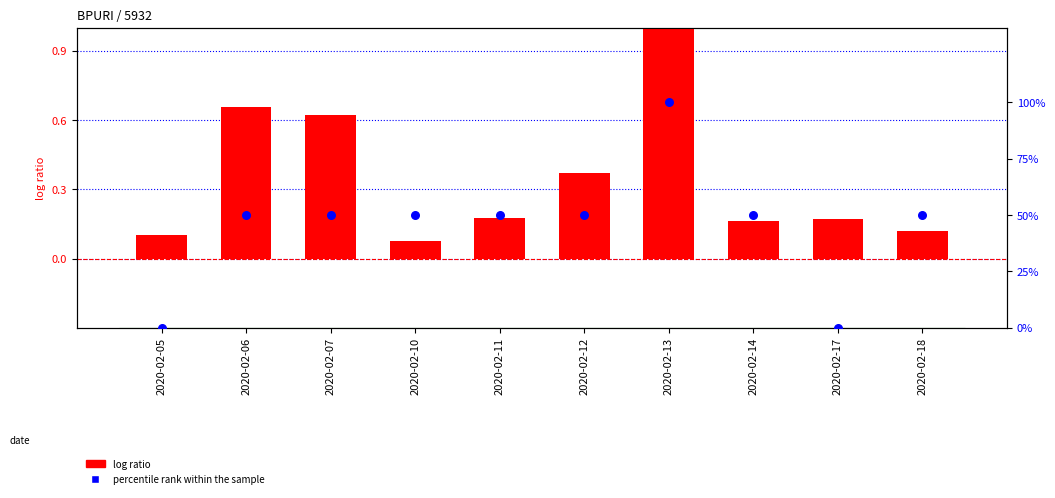

What are all the series names shown in the legend?

log ratio, percentile rank within the sample